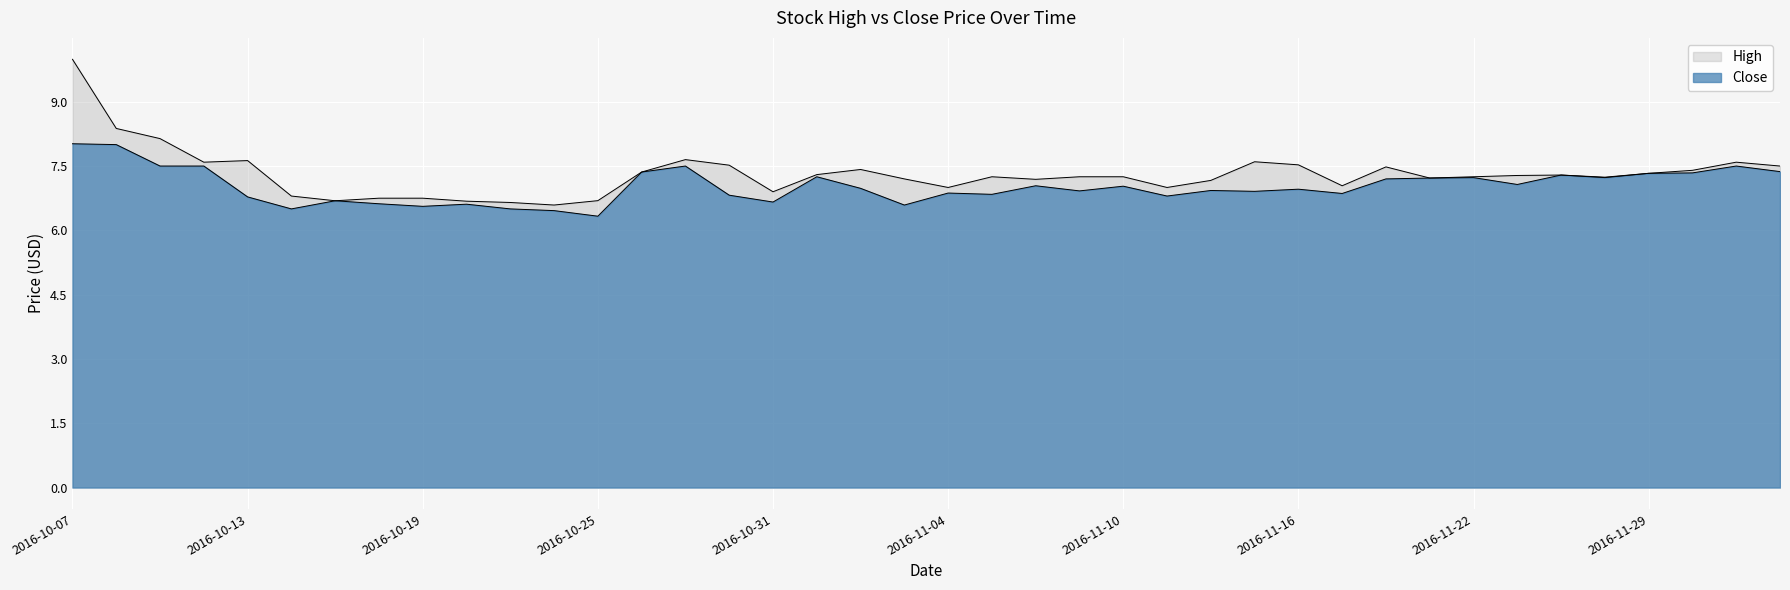

At which label does Close reach its minimum?

2016-10-25